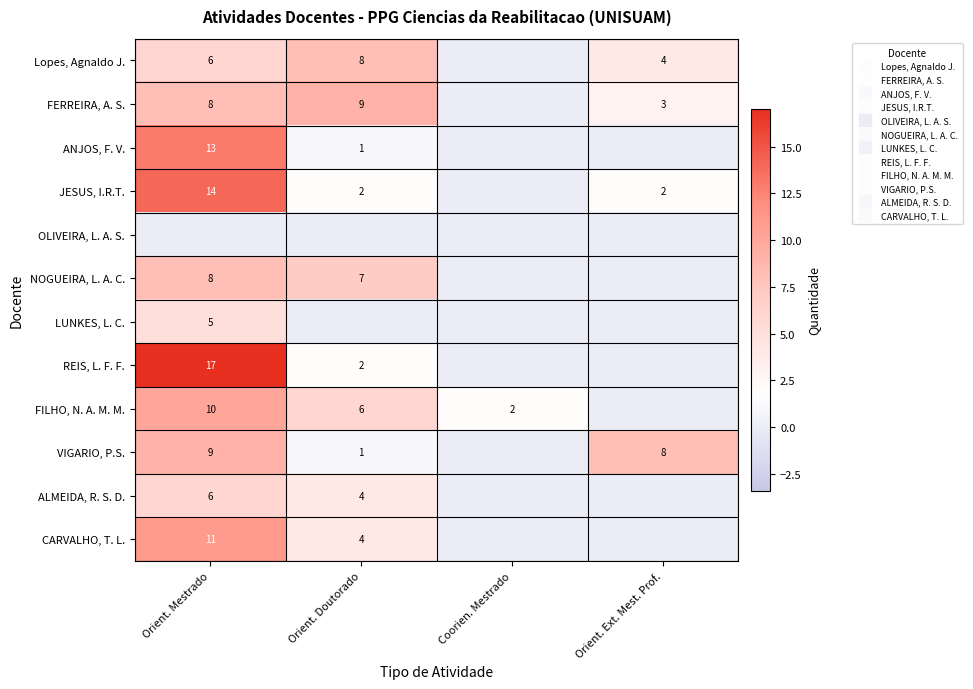

Between Coorien. Mestrado and Orient. Ext. Mest. Prof., which series saw the biggest shift?

VIGARIO, P.S.